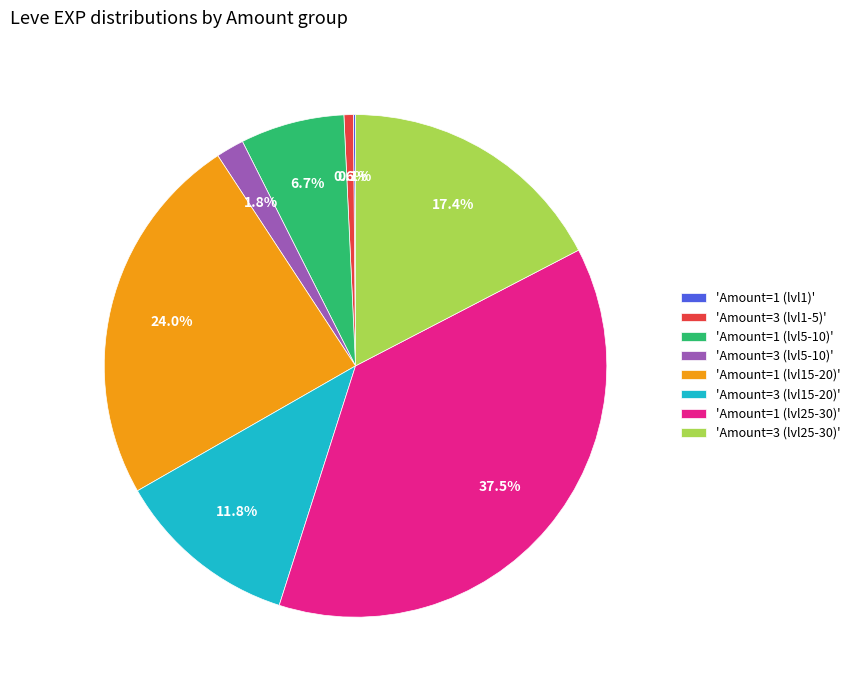

What is the ratio of the value at 'Amount=1 (lvl25-30)' to the value at 'Amount=1 (lvl5-10)'?

5.6